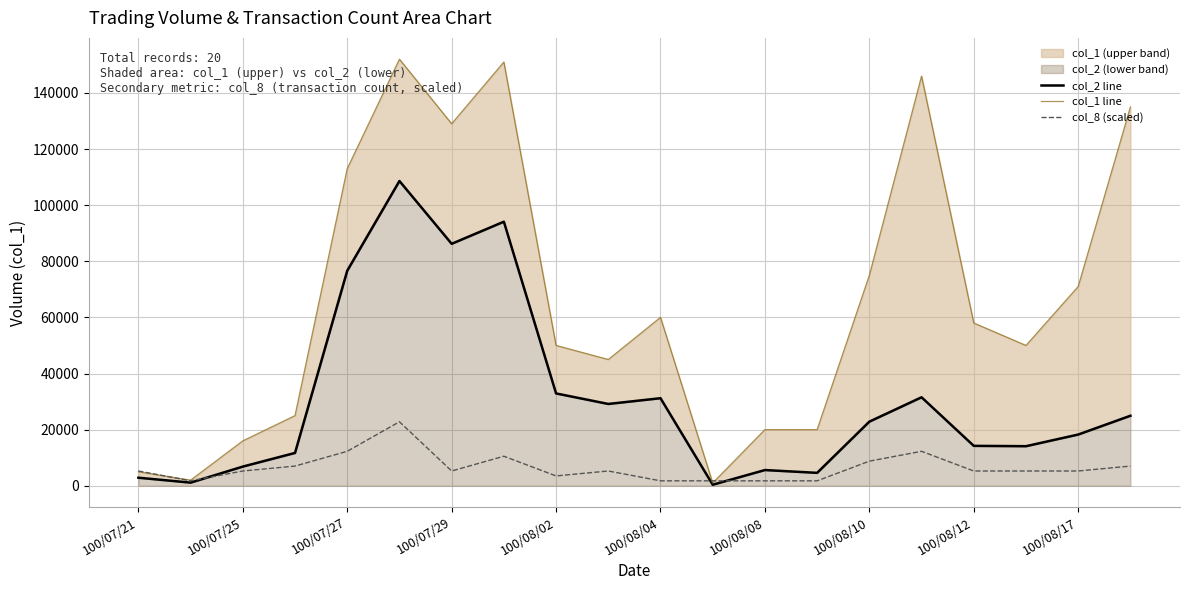

What is the sum of all col_1 line values?

1324000.0